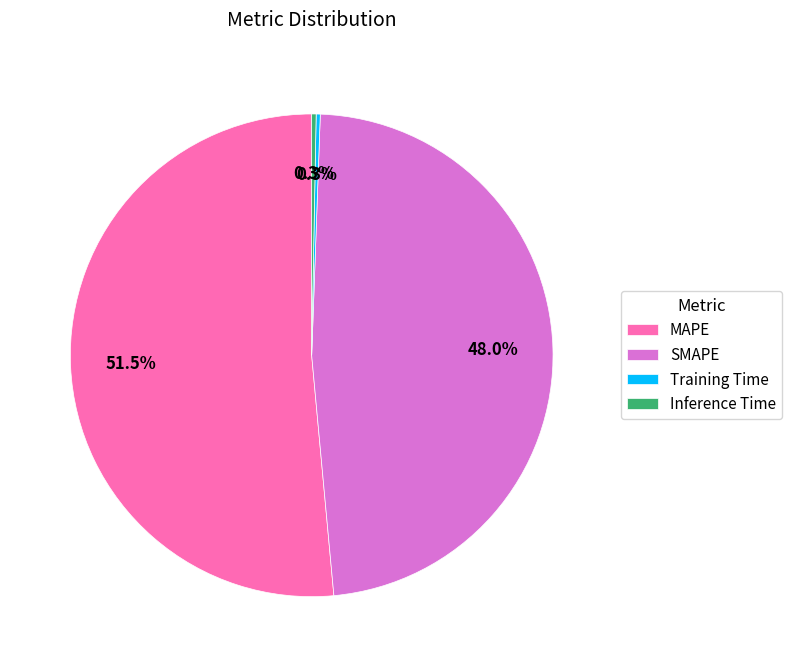

Is there any slice that represents more than half of the pie?

Yes